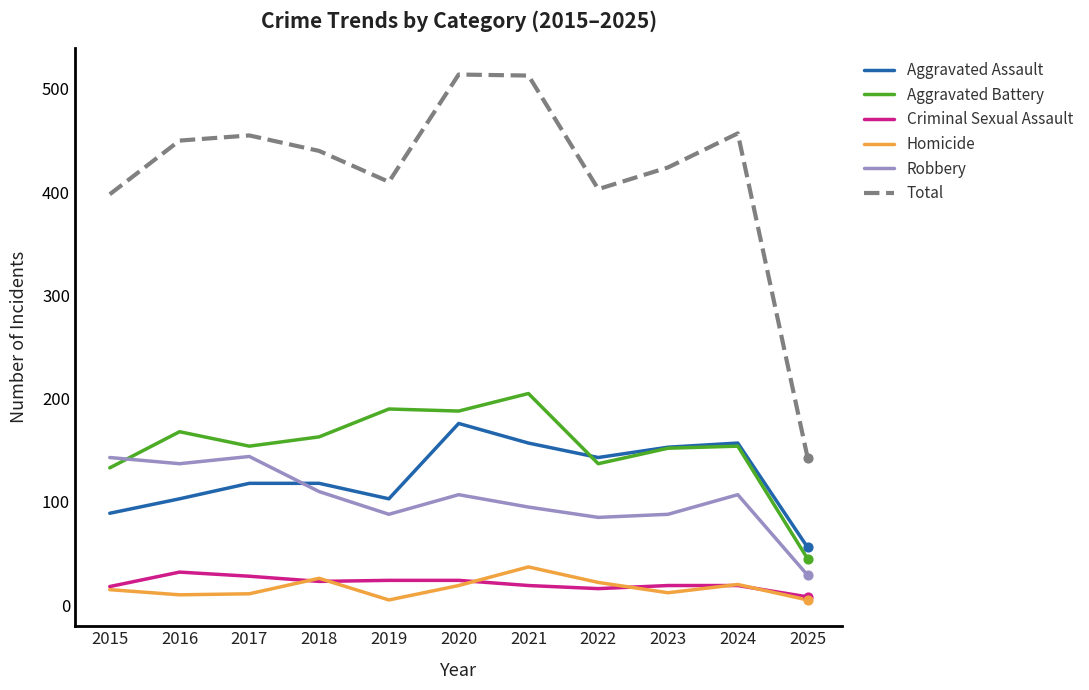

What is the total value across all series at 2017?

910